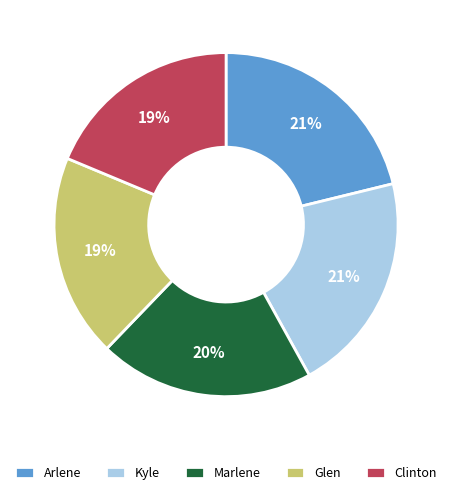

Is the sum of Marlene and Clinton greater than half?

No